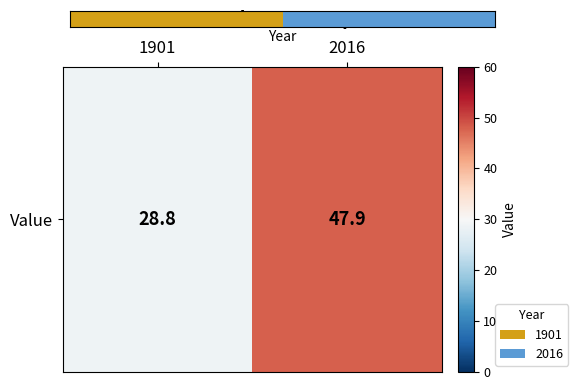

The value at 1901 is 28.8. True or false?

True